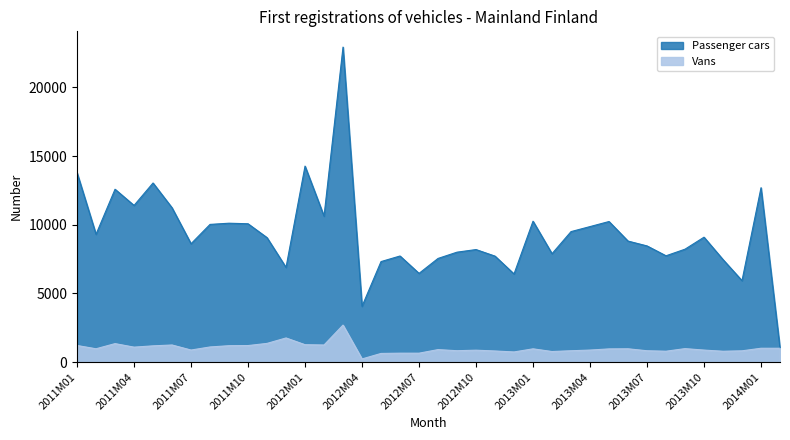

What is the difference between the Vans values at 2011M11 and 2011M05?

178